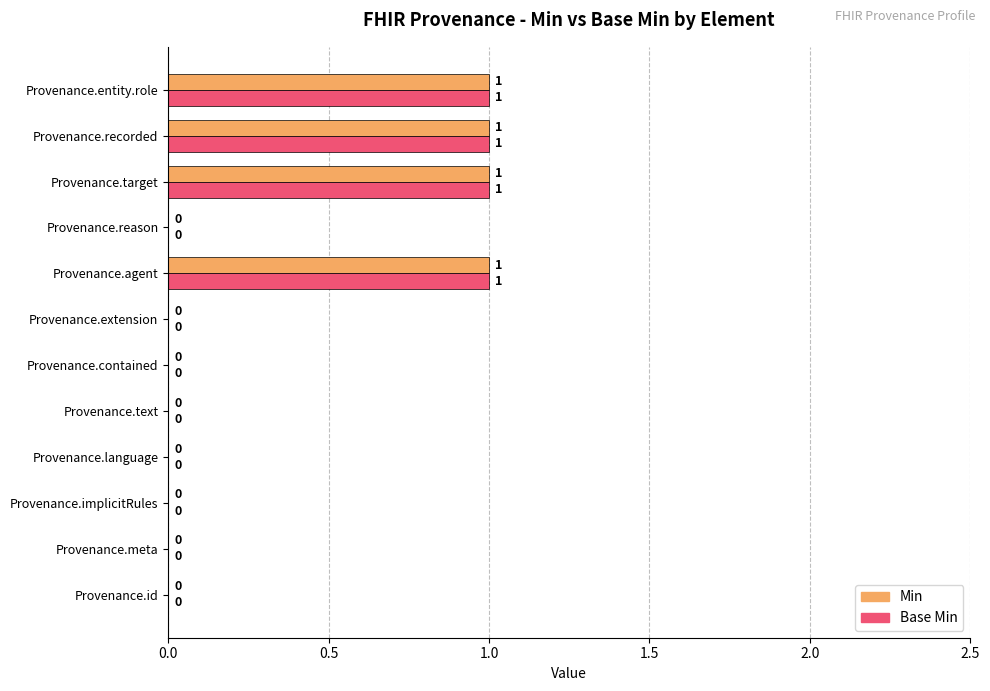

How many Base Min values are between 0 and 1?

12